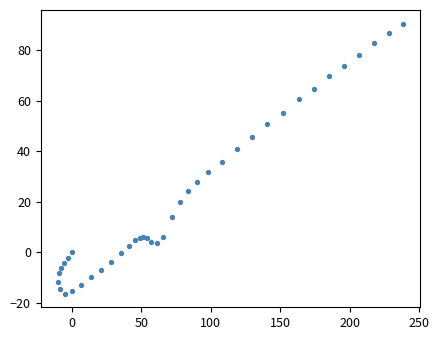

What Y value in the scatter plot is closest to 37?

35.7